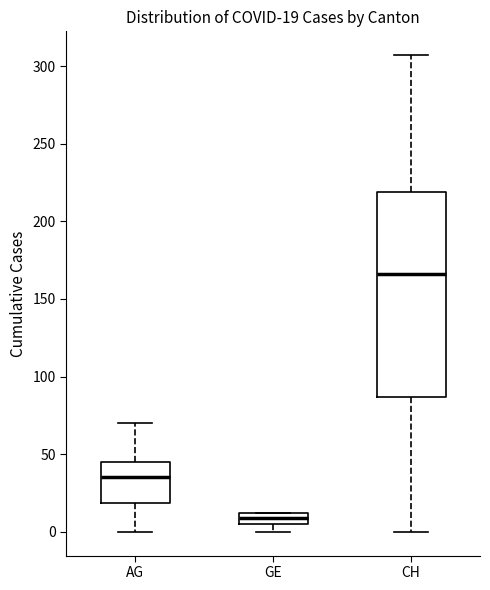

Which box has the highest median line?

CH